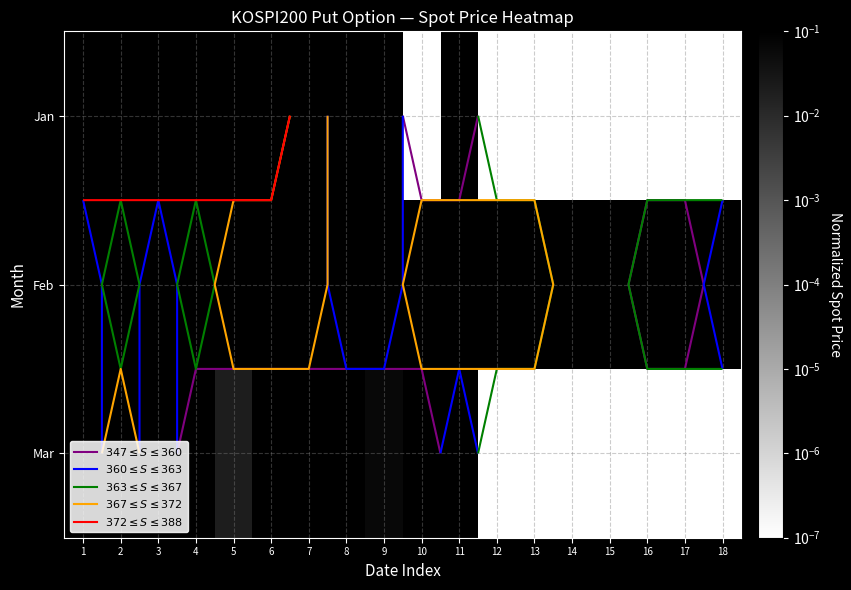

How many distinct data groups are displayed?

3